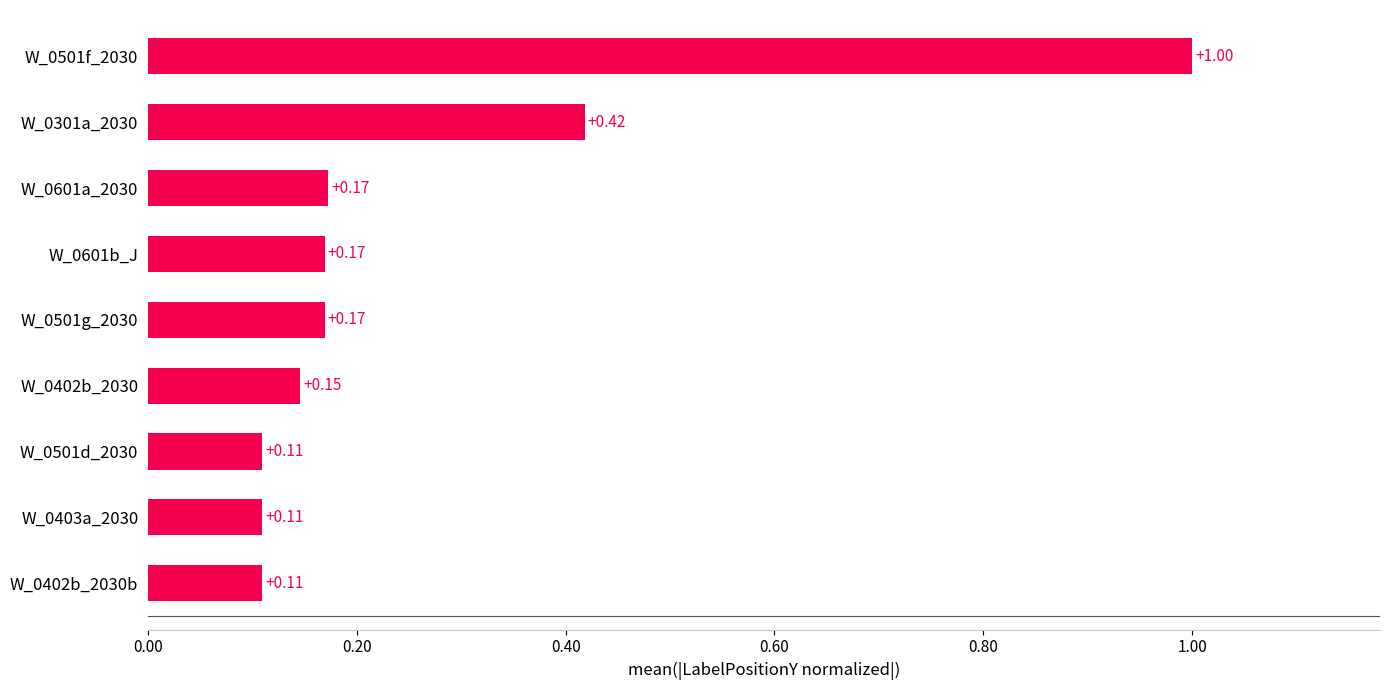

What is the difference between the maximum and minimum values?

0.9